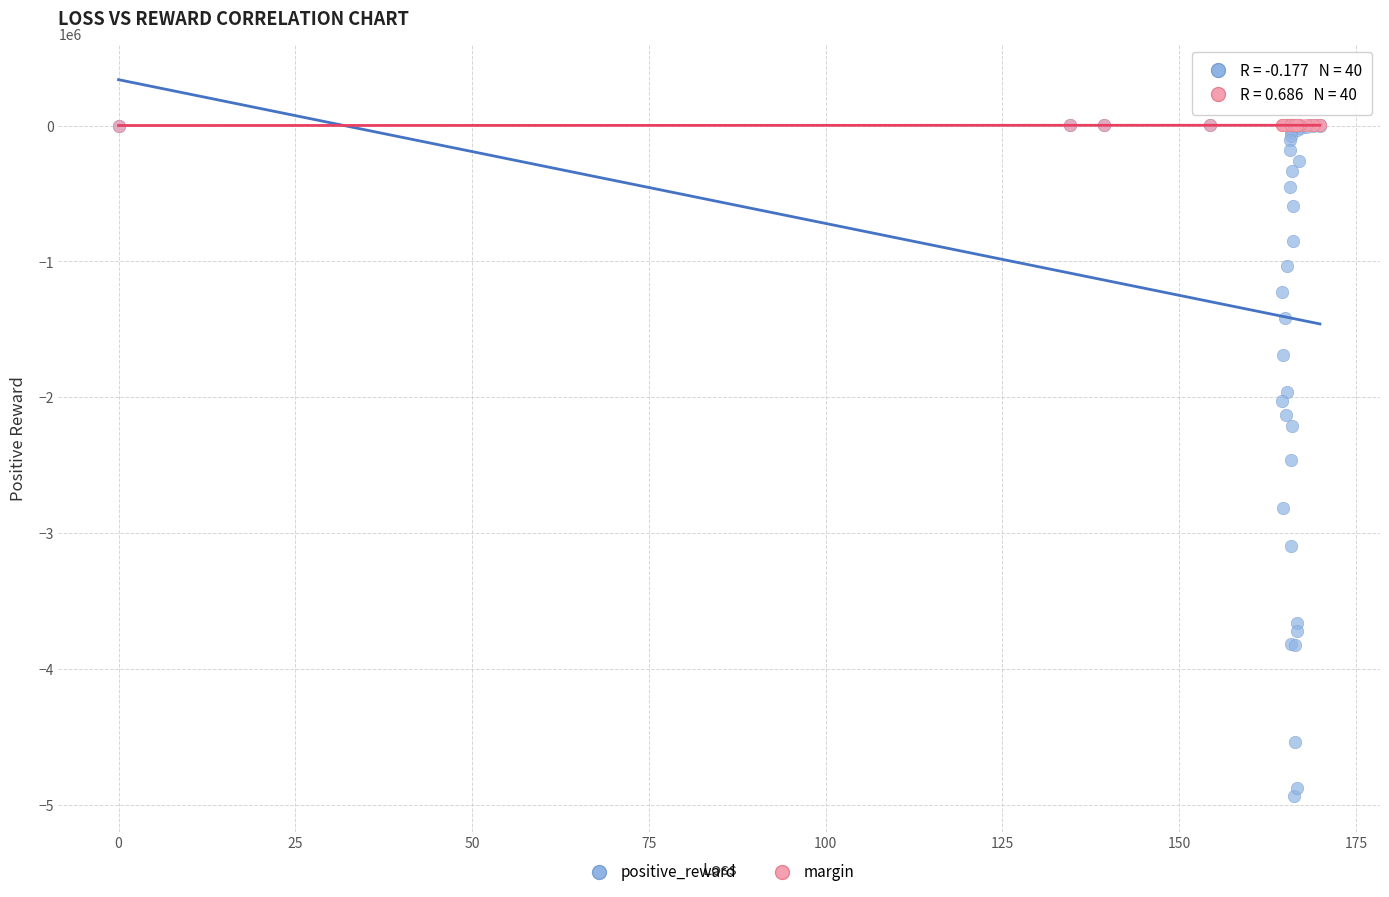

What are all the series names shown in the legend?

positive_reward, margin